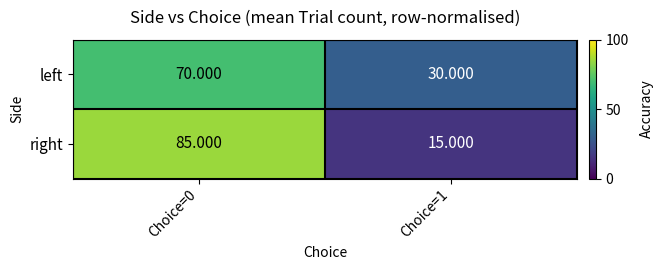

Rank the series by their maximum value, from highest to lowest.

right, left